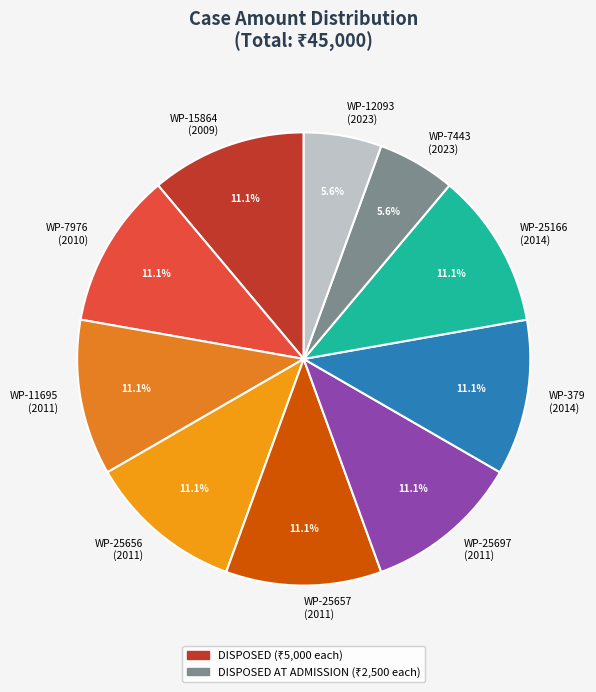

Does WP-15864 (2009) represent more than half of the total?

No